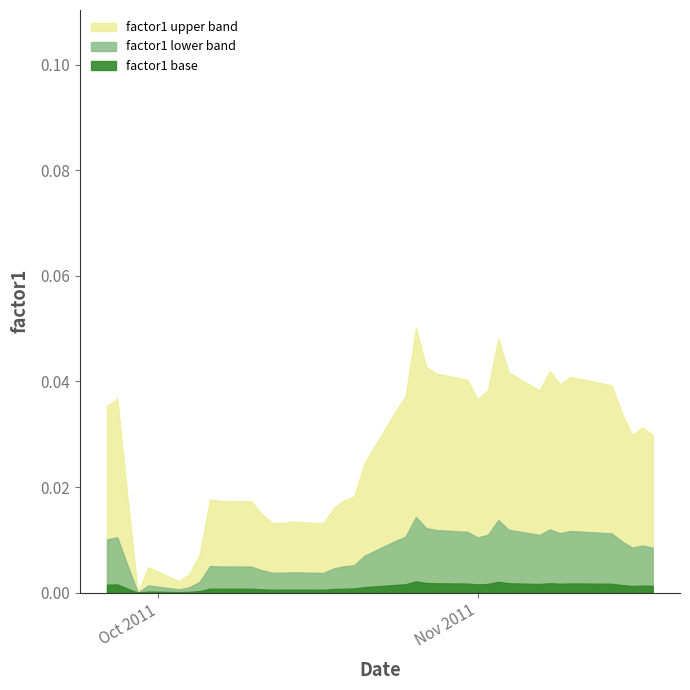

Count the number of categories in the chart.

40